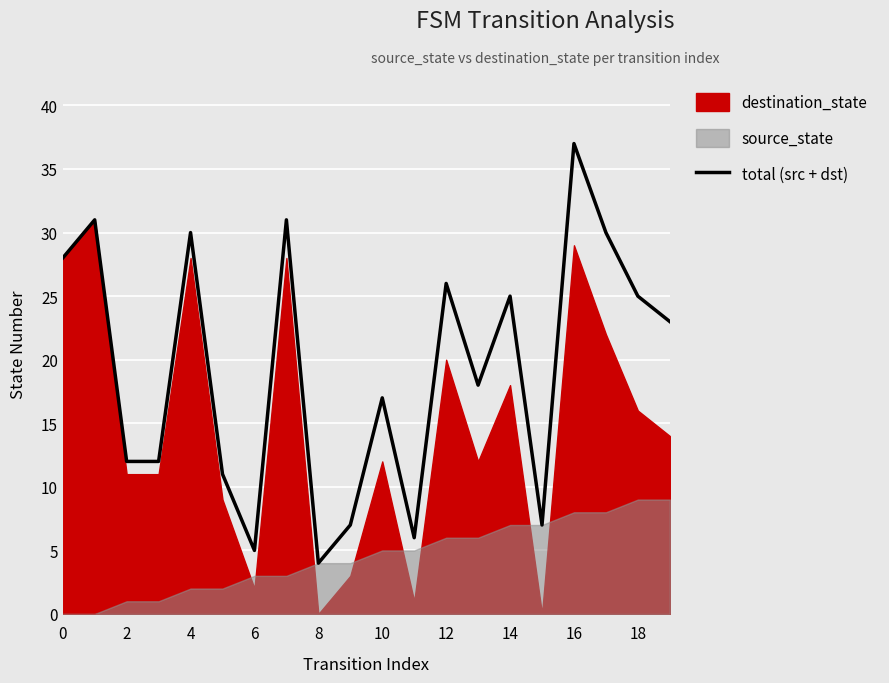

What is the maximum value for total (src + dst)?

37